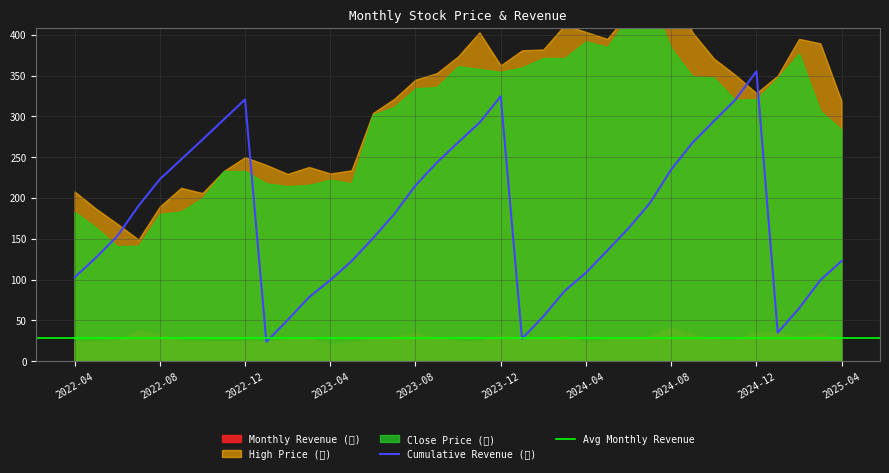

What is the difference between the highest and lowest values at 2022-08?

190.3